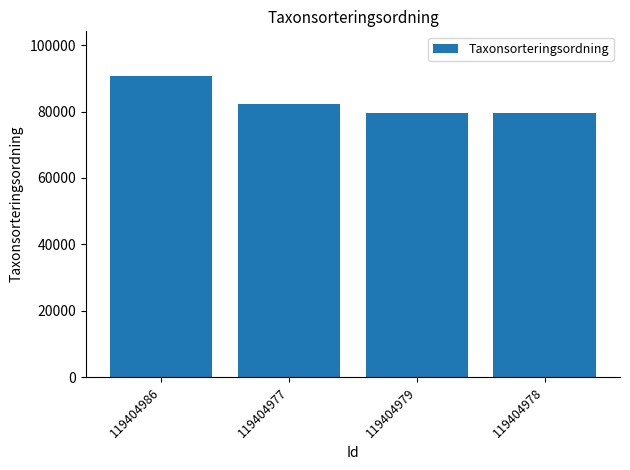

What is the greatest value displayed?

90562